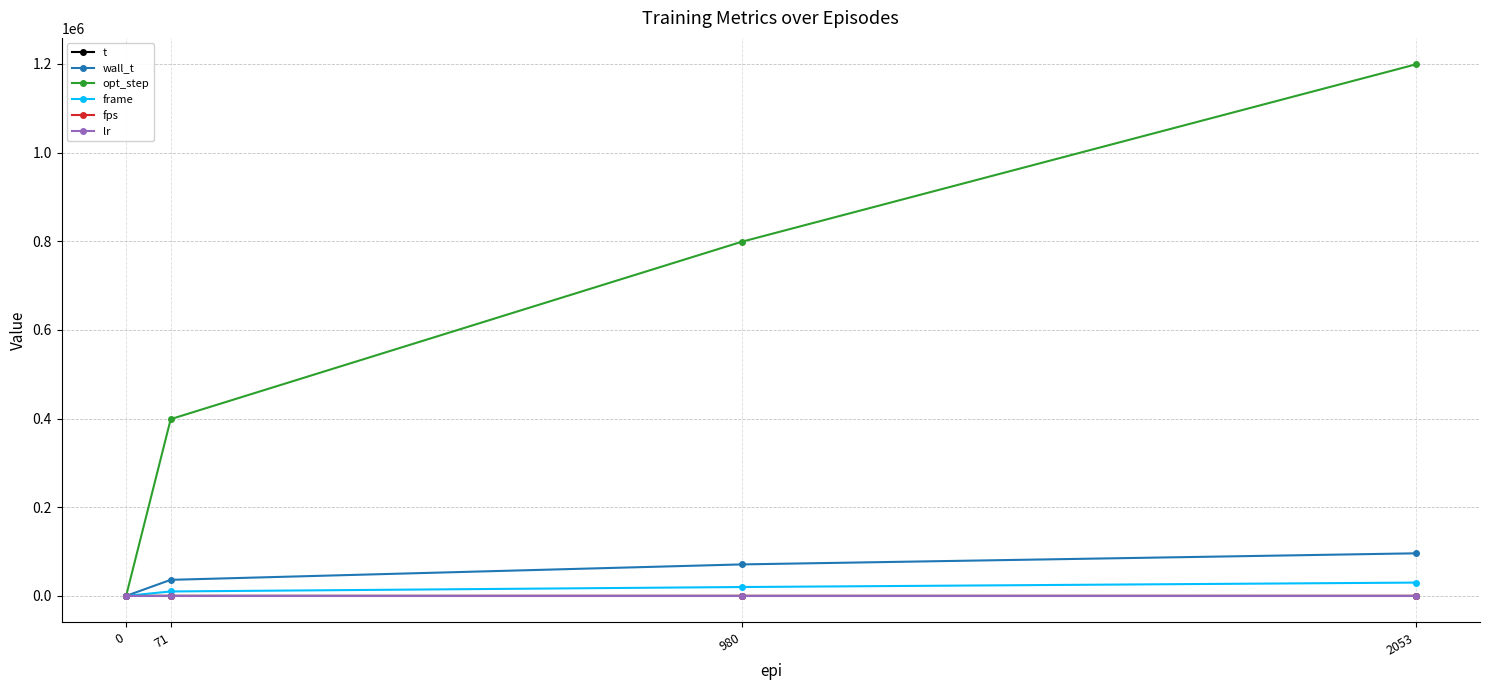

What is the value of the wall_t point at the 2nd from the left?

36216.0